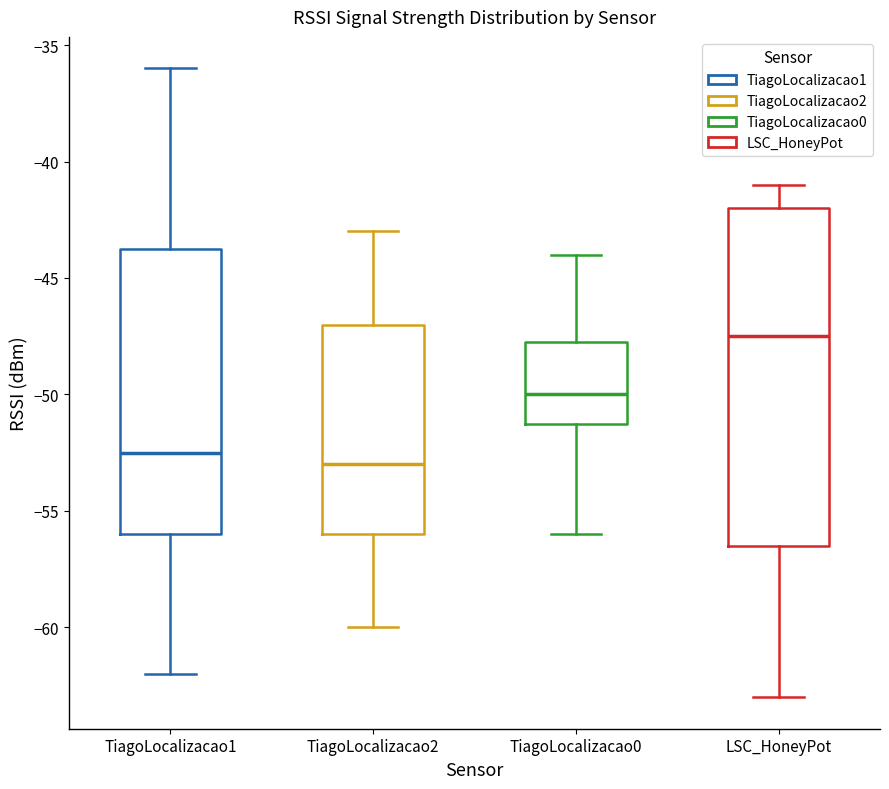

Where does the median line of the box for TiagoLocalizacao2 sit on the y-axis? The values are not printed on the chart, so give them approximately, as read against the axis.

-53.0